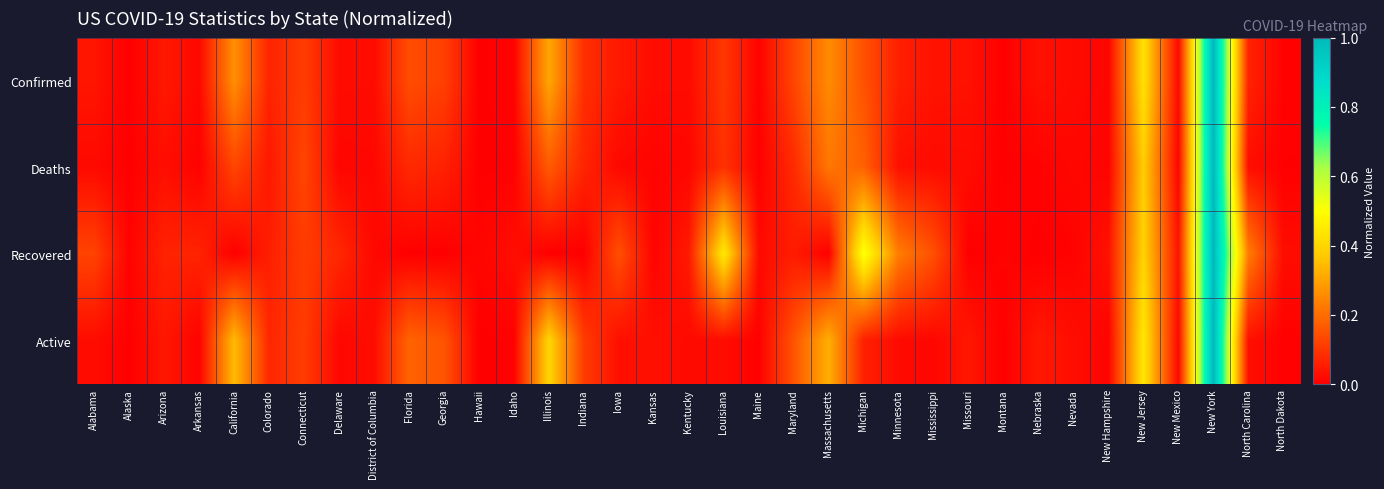

List the series in order of their peak value, highest first.

Confirmed, Deaths, Recovered, Active